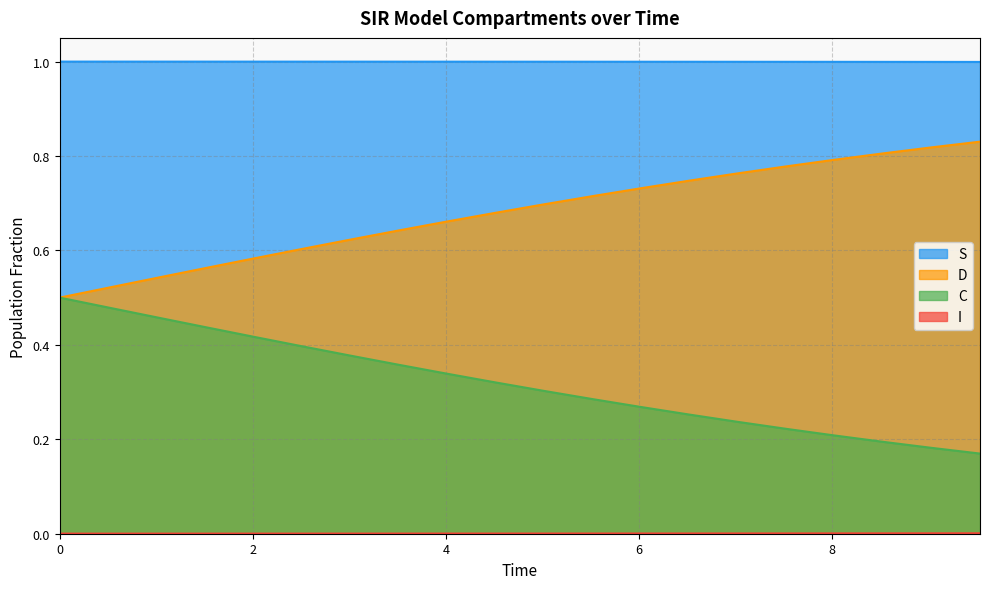

What is the lowest value of the S series?

1.0